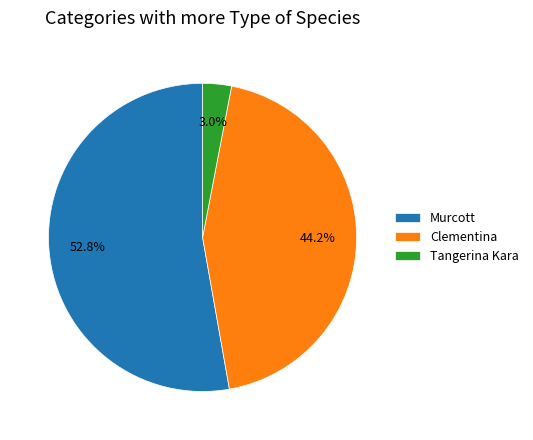

Combined, do Murcott and Tangerina Kara account for over 50%?

Yes